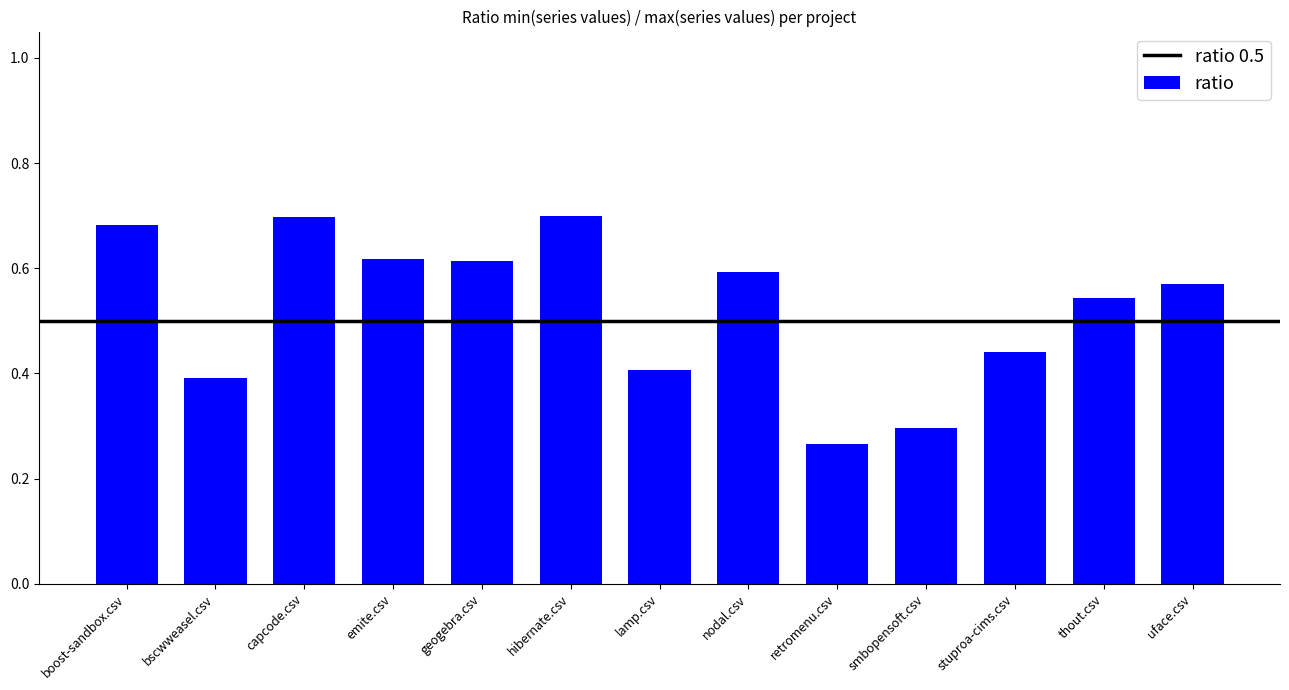

What is the label of the 11th bar from the right?

capcode.csv